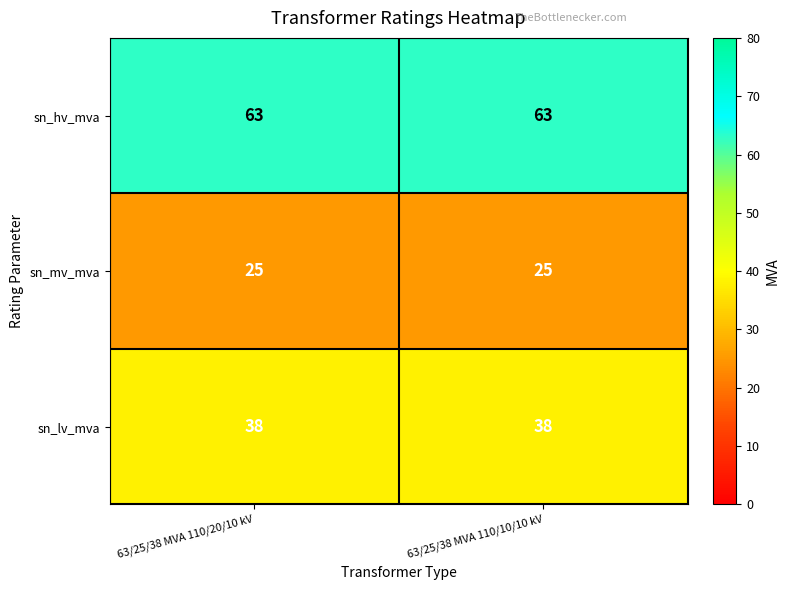

Reading left to right, transcribe all the data shown in this chart.

sn_hv_mva: 63	63
sn_mv_mva: 25	25
sn_lv_mva: 38	38